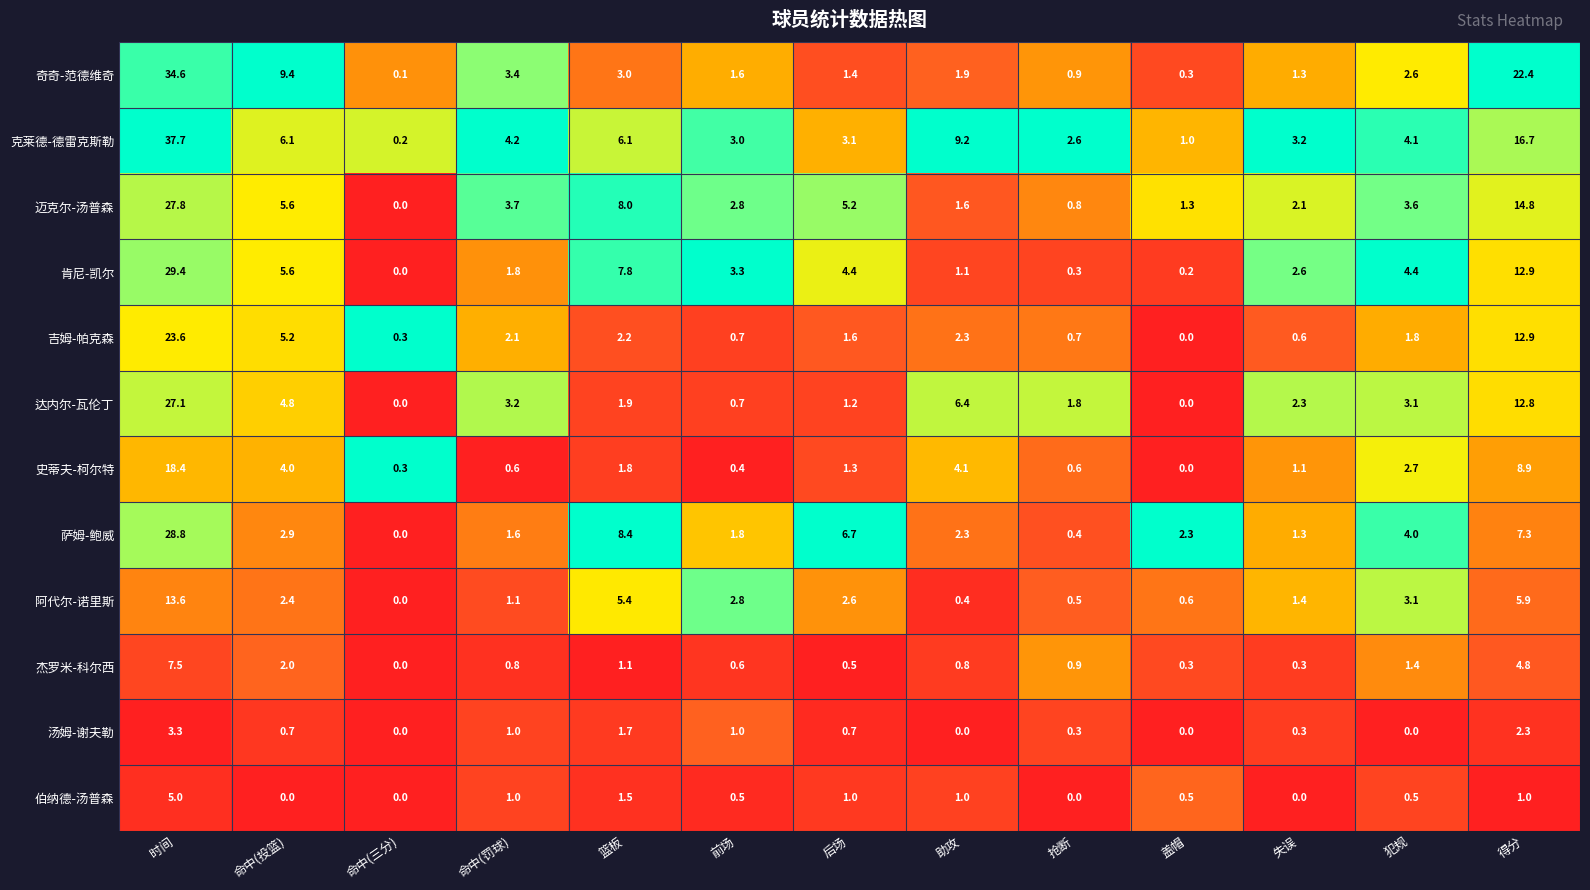

How many distinct data groups are displayed?

12